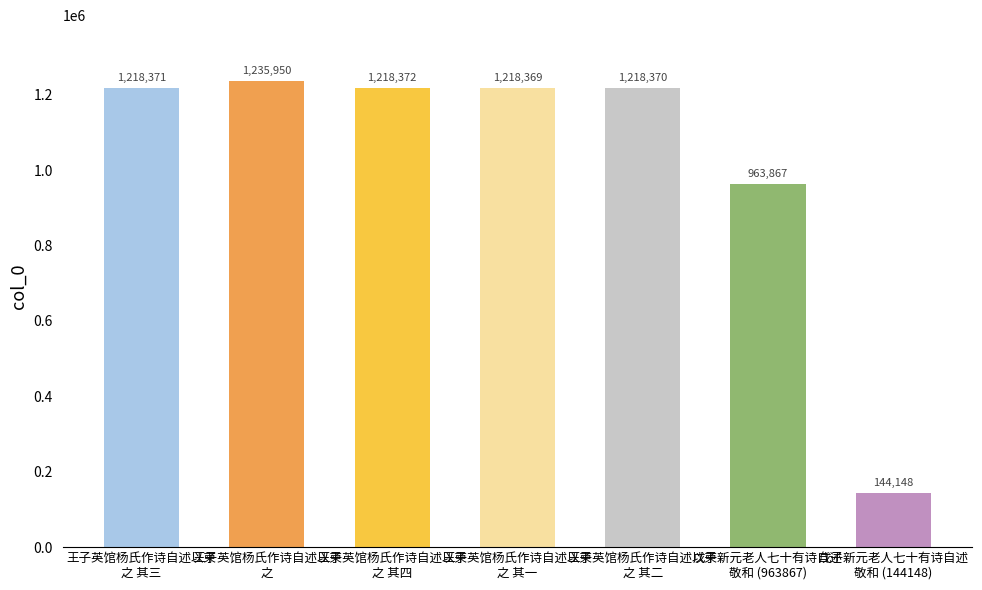

Rank the categories by value from lowest to highest.

戊子新元老人七十有诗自述
敬和 (144148), 戊子新元老人七十有诗自述
敬和 (963867), 王子英馆杨氏作诗自述以柬
之 其一, 王子英馆杨氏作诗自述以柬
之 其二, 王子英馆杨氏作诗自述以柬
之 其三, 王子英馆杨氏作诗自述以柬
之 其四, 王子英馆杨氏作诗自述以柬
之